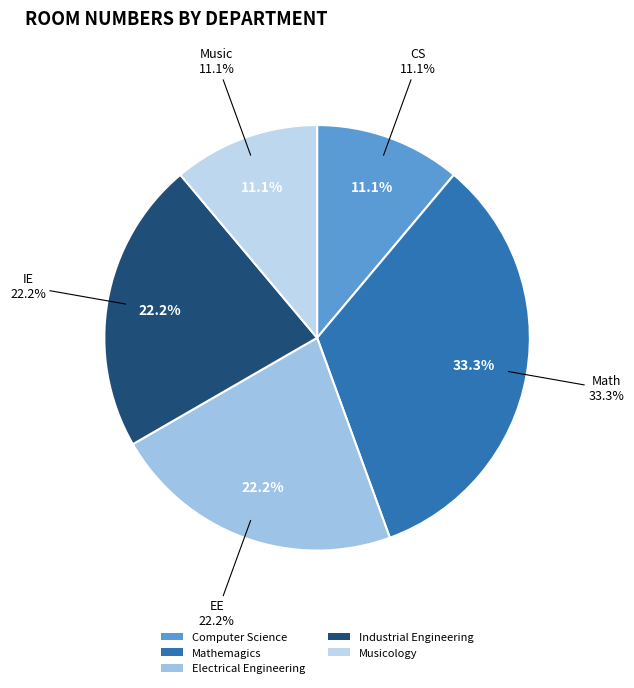

To the nearest percent, what percentage of the pie is Music?

11%